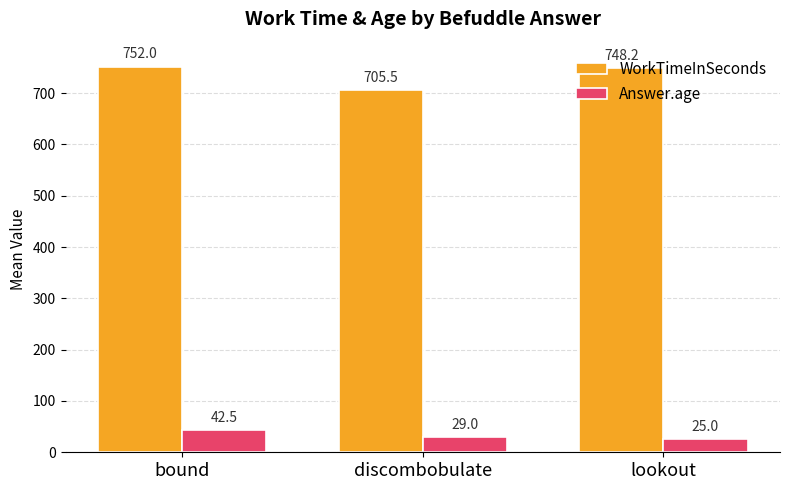

What is the approximate value of Answer.age at lookout?

25.0